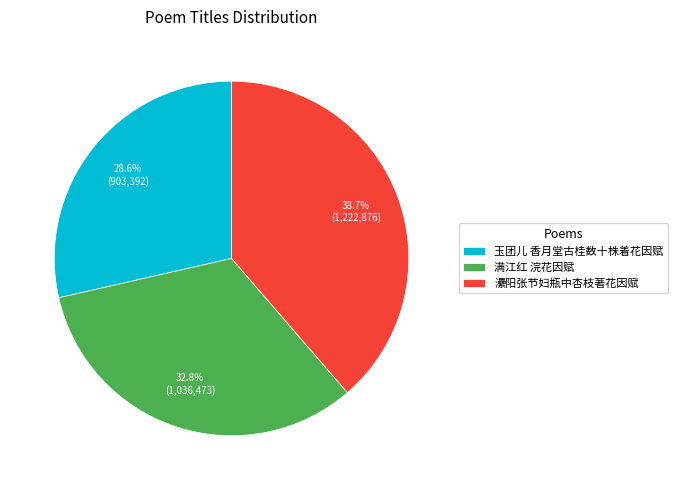

Is there any slice that represents more than half of the pie?

No